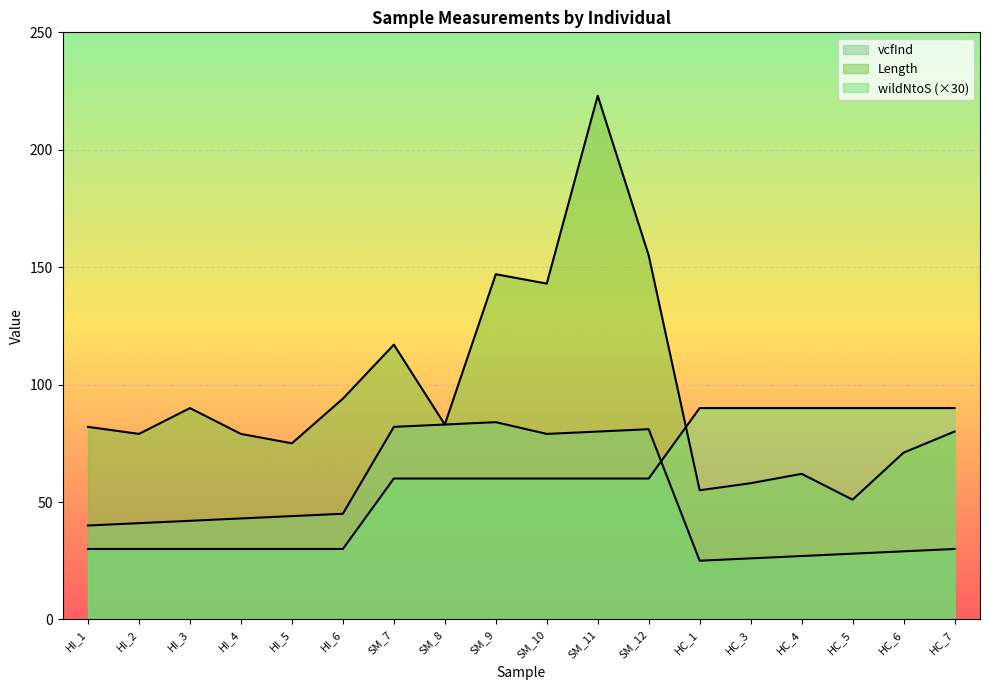

Where is vcfInd nearest to the value 54?

HI_6